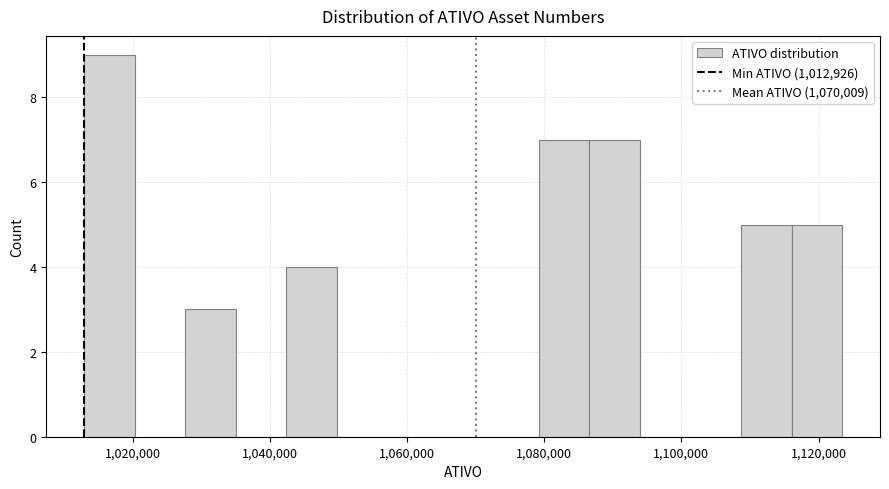

Read against the x-axis, roughly where is the centre of the tallest bar?

1016000